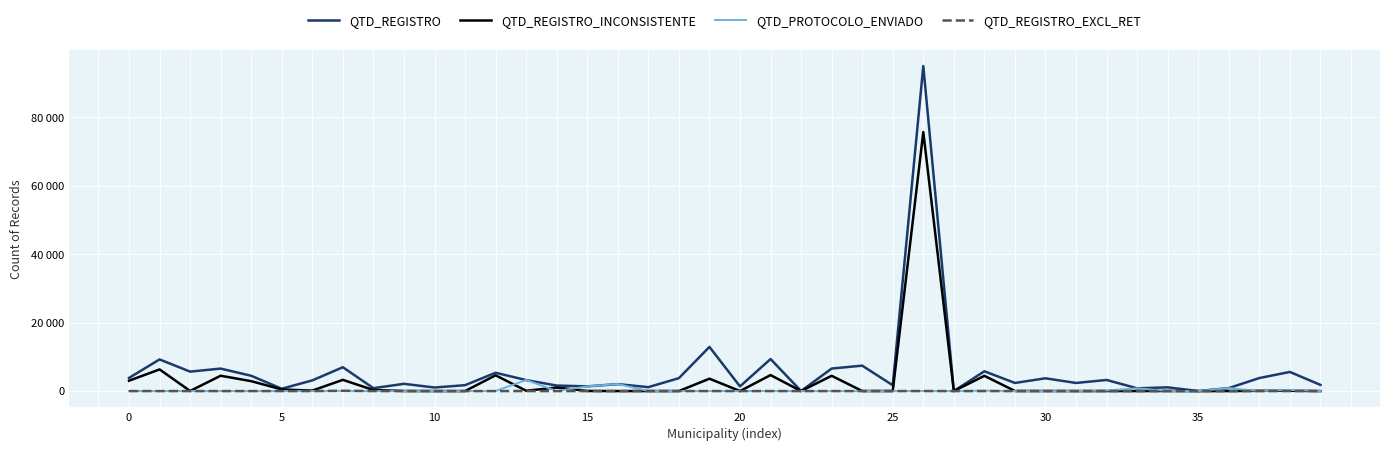

Is this an area chart (filled region under the line)?

No